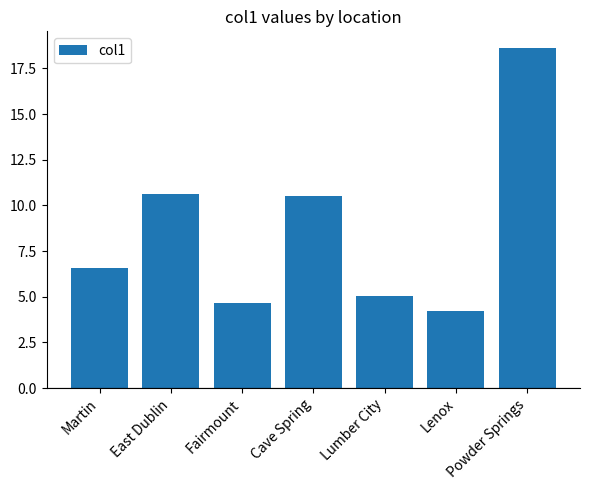

What is the value of the 5th bar from the left?

5.0